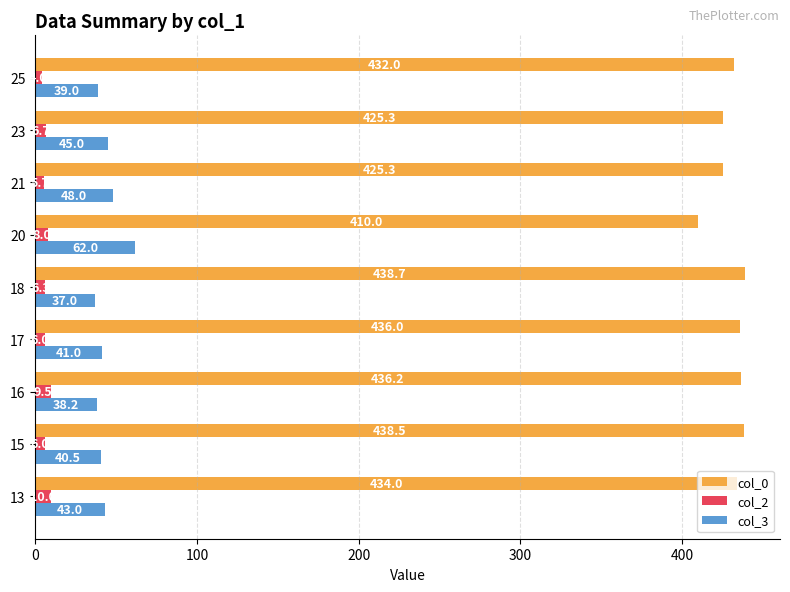

The value of col_0 at 18 is 767.0. True or false?

False